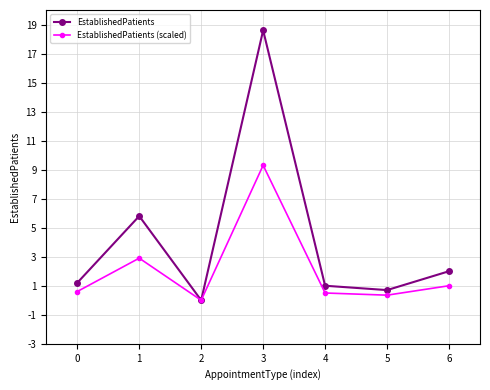

True or false: EstablishedPatients (scaled) has a value of 0.5 at 4.

True